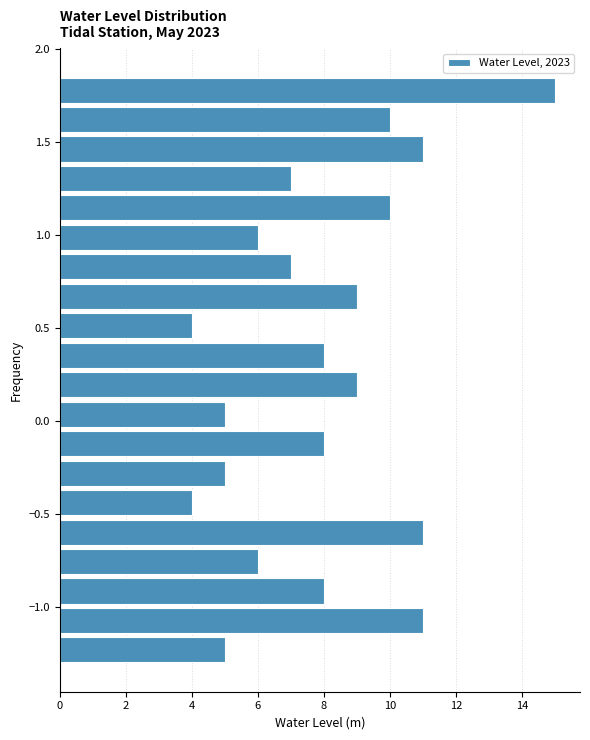

Read against the y-axis, roughly where is the centre of the longest bar?

1.80